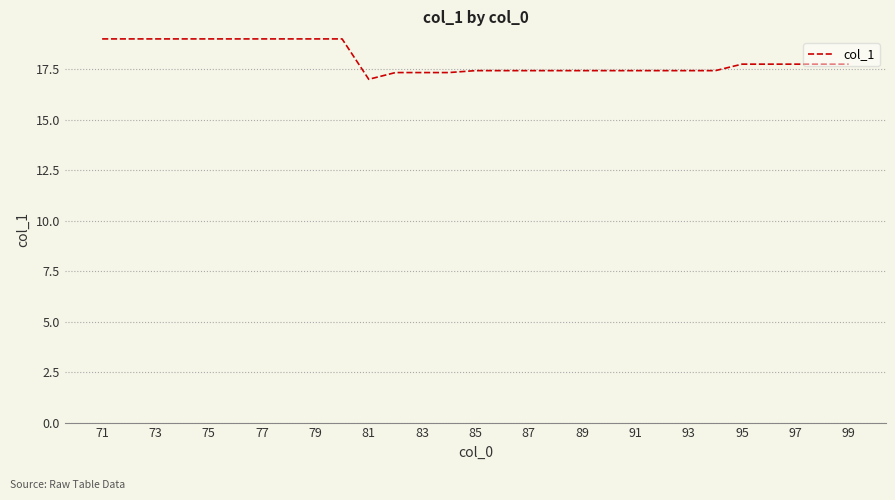

What is the difference between the maximum and minimum values?

2.0